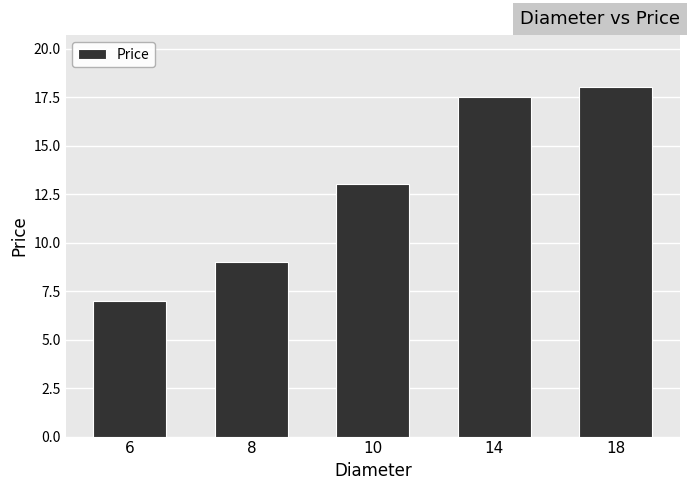

Reading left to right, list all the values displayed in this chart.

6=7.0	8=9.0	10=13.0	14=17.5	18=18.0